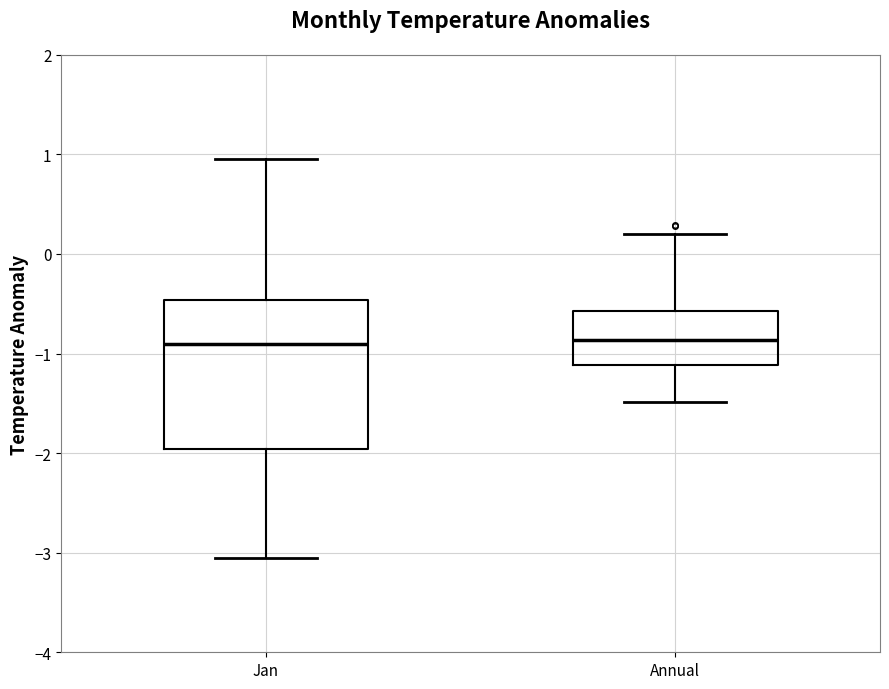

Reading left to right, transcribe this box plot: for each box, give where its median line is, the range the box spans, and where its two whiskers end, as read against the y-axis. The values are not printed on the chart, so give them approximately, as read against the axis.

Jan: median -0.9, box -2.0 to -0.5, whiskers -3.0 to 1.0
Annual: median -0.9, box -1.1 to -0.6, whiskers -1.5 to 0.2